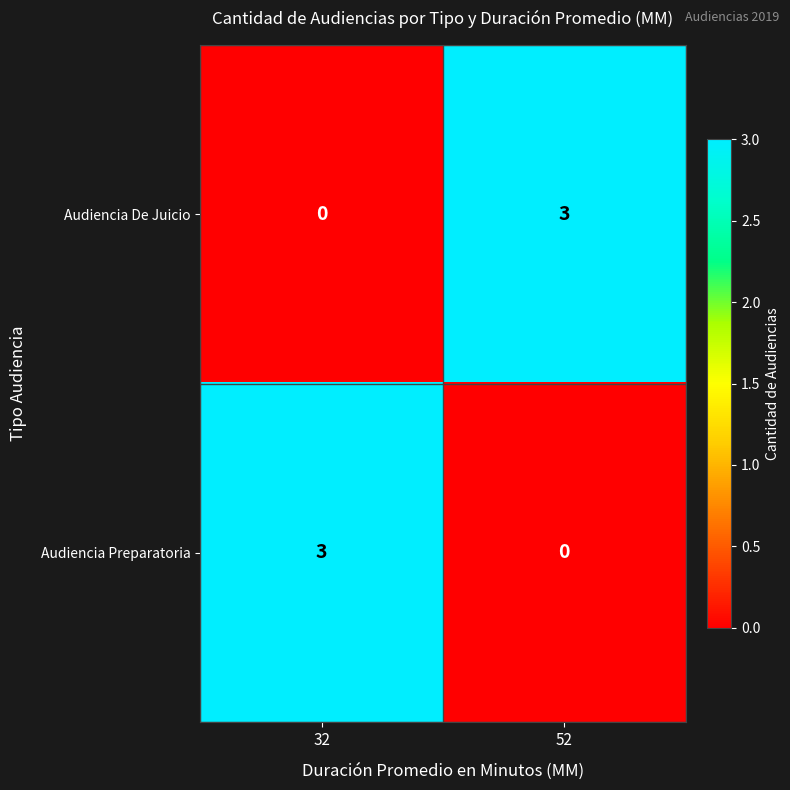

What is the difference between the highest and lowest values at 32?

3